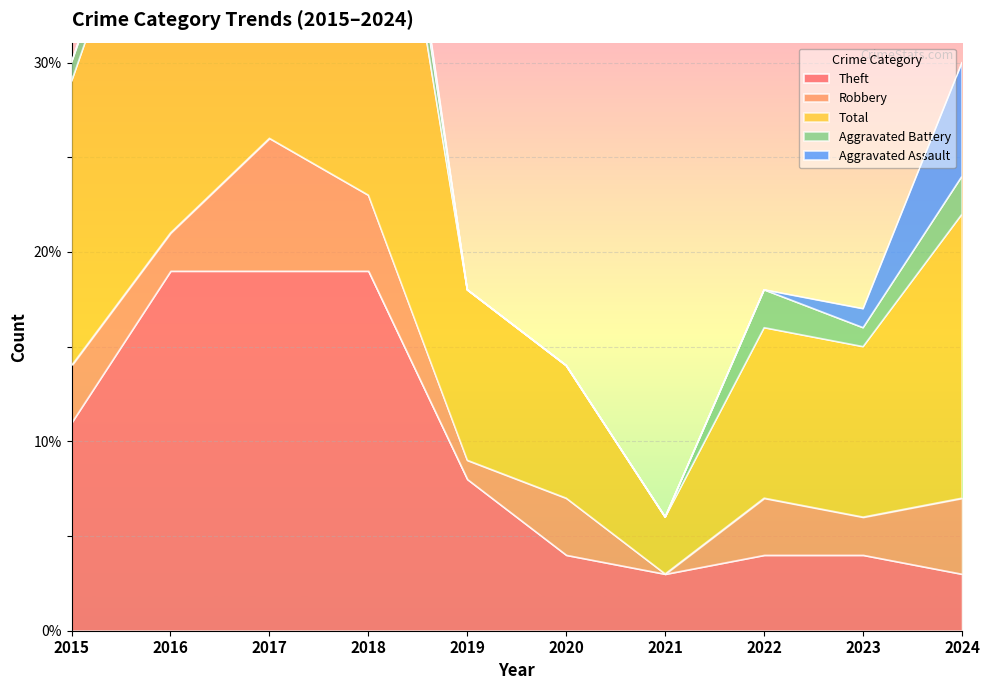

What is the spread (max minus min) of values at 2023?

8